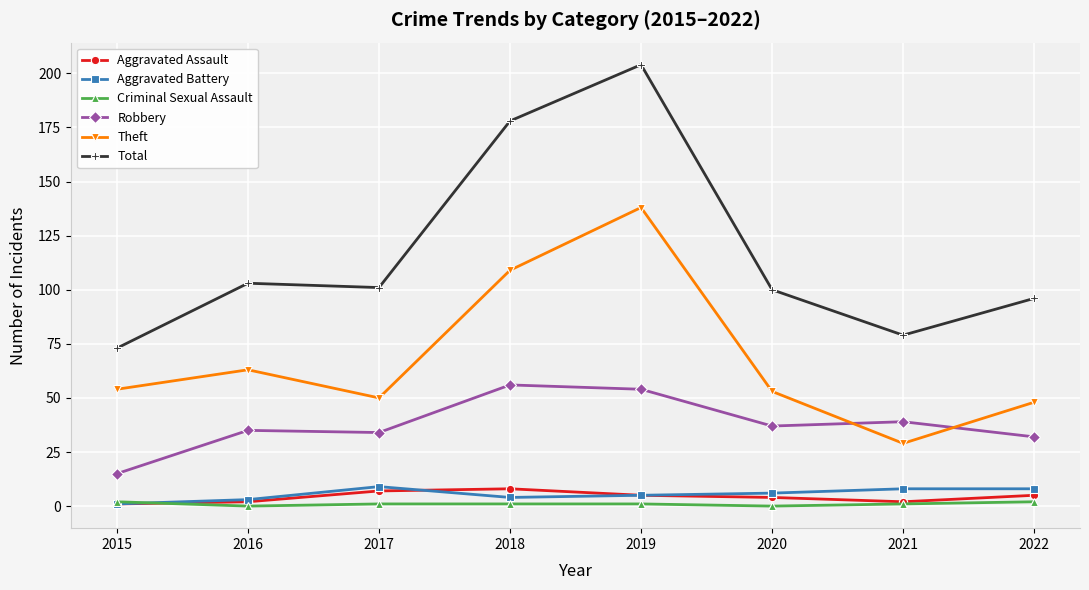

In Theft, how many points are lower than both neighbors (excluding endpoints)?

2